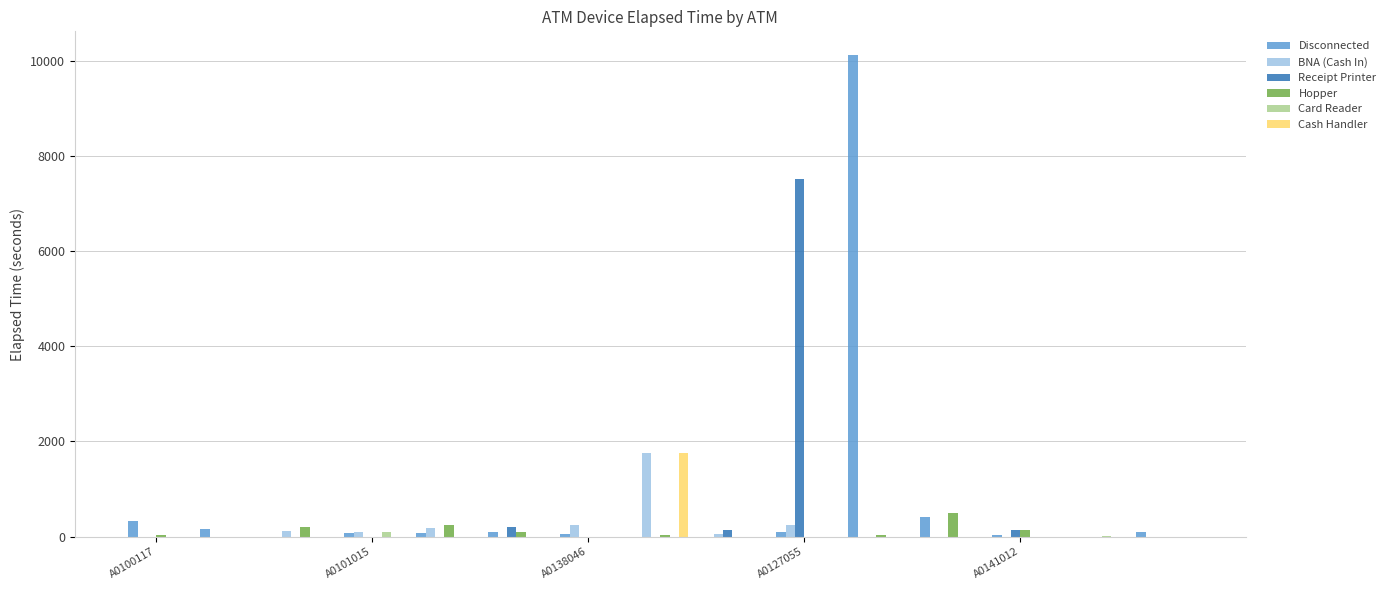

What is the highest value of the Disconnected series?

10110